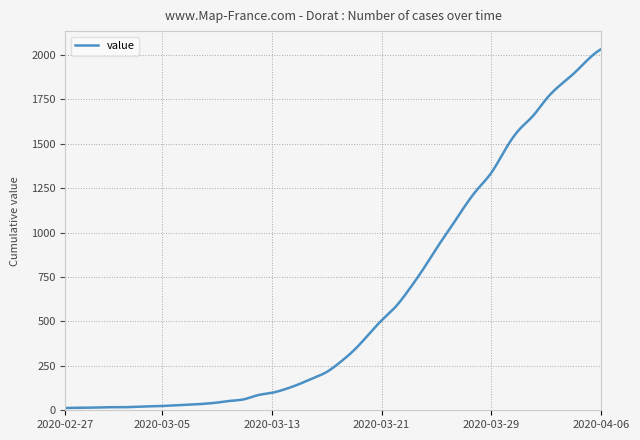

What is the greatest value displayed?

2032.0